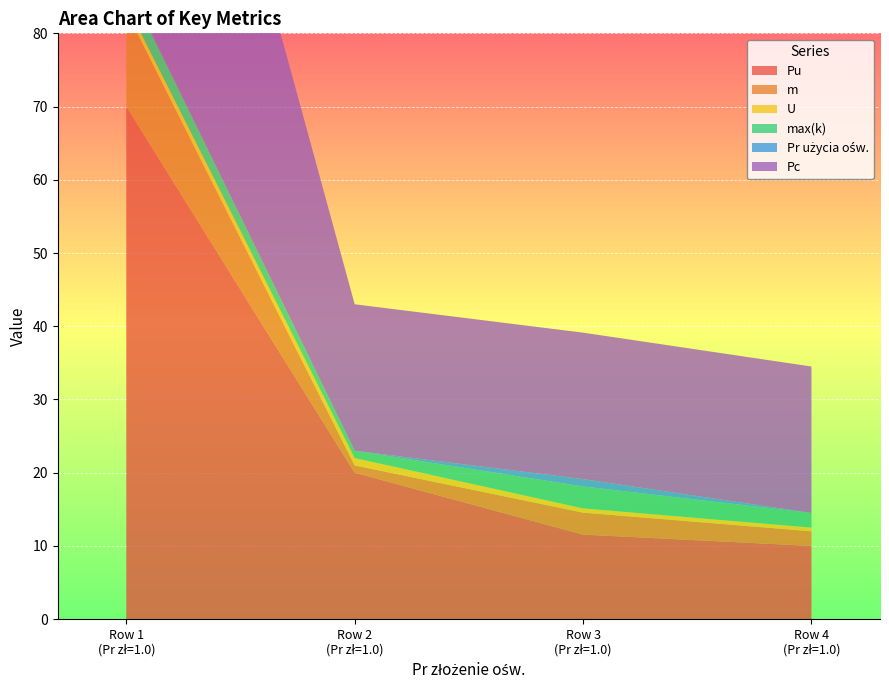

Reading left to right, extract all data points from this chart.

Pu: 1.0=70.0	1.0=20.0	1.0=11.5	1.0=10.0
m: 1.0=13.0	1.0=1.0	1.0=3.0	1.0=2.0
U: 1.0=1.0	1.0=1.0	1.0=0.6	1.0=0.5
max(k): 1.0=3.0	1.0=1.0	1.0=3.0	1.0=2.0
Pr użycia ośw.: 1.0=0.0	1.0=0.0	1.0=1.0	1.0=0.0
Pc: 1.0=70.0	1.0=20.0	1.0=20.0	1.0=20.0